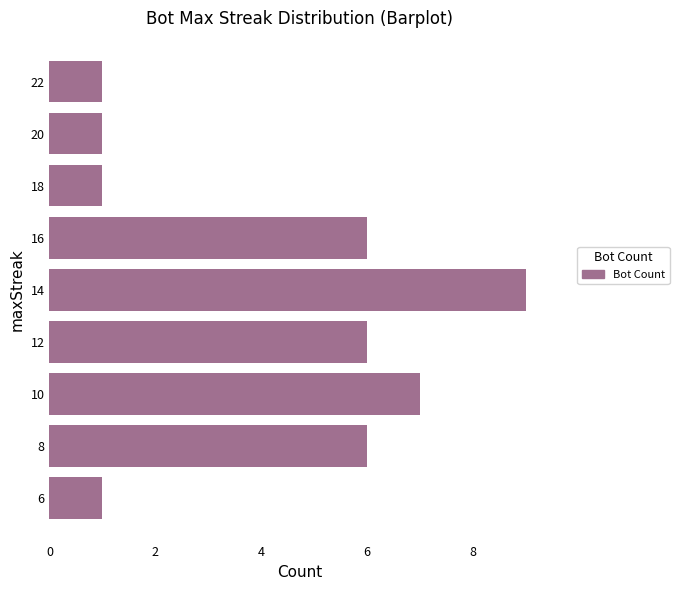

What is the change in value from 8 to 10?

+1